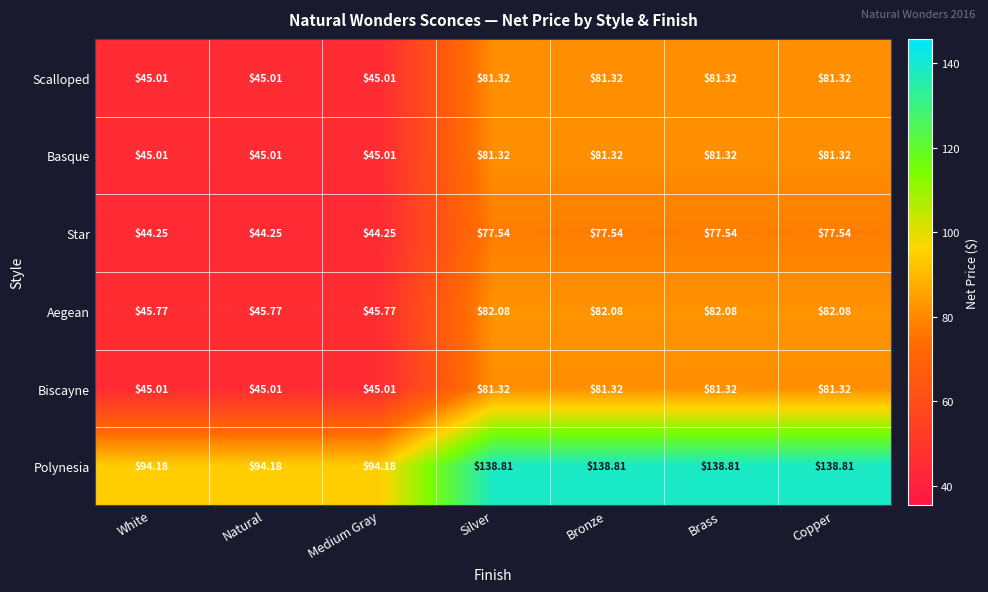

Which series has the largest total across all categories?

Polynesia